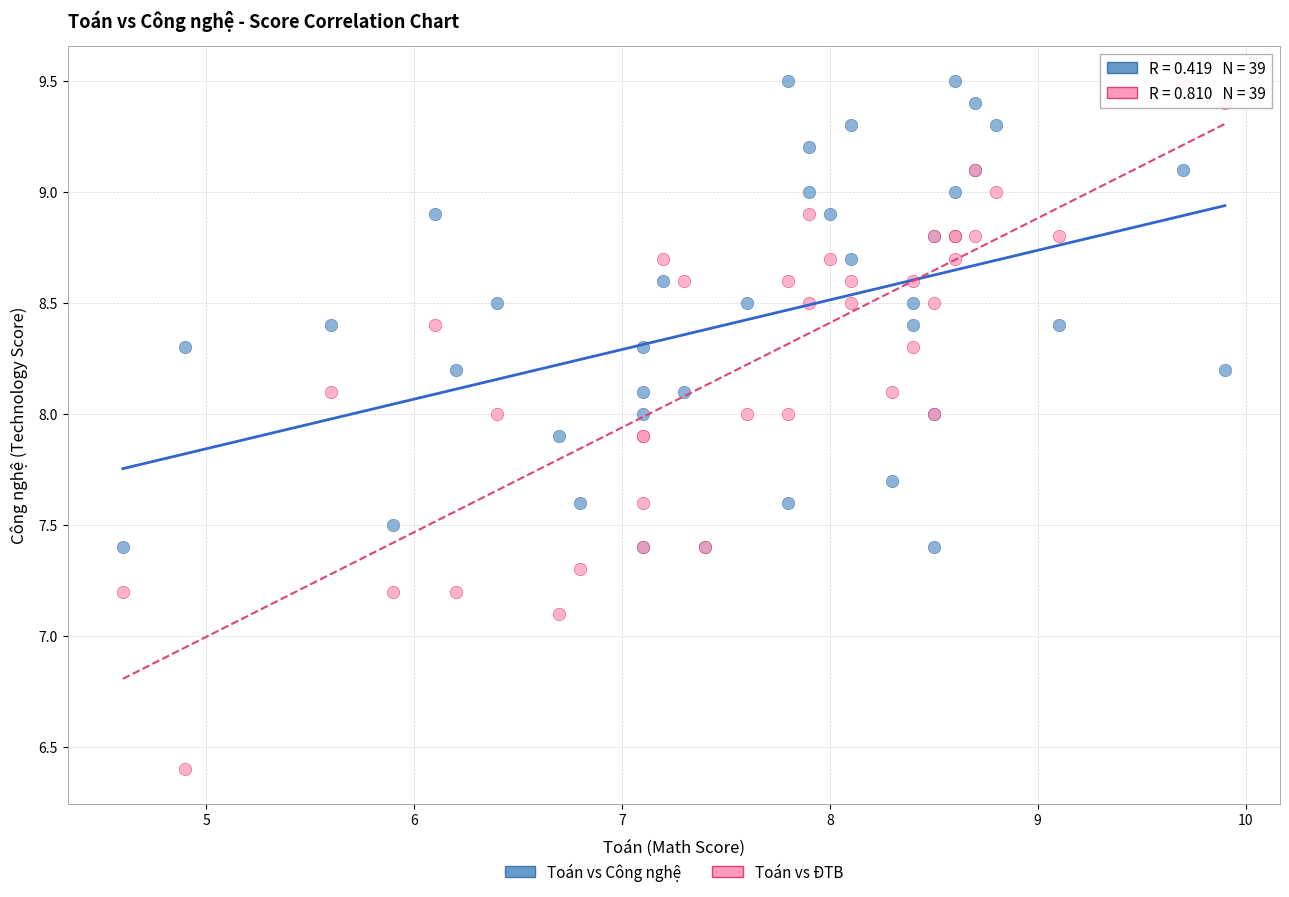

Across all series, what Y value is closest to 7?

7.1